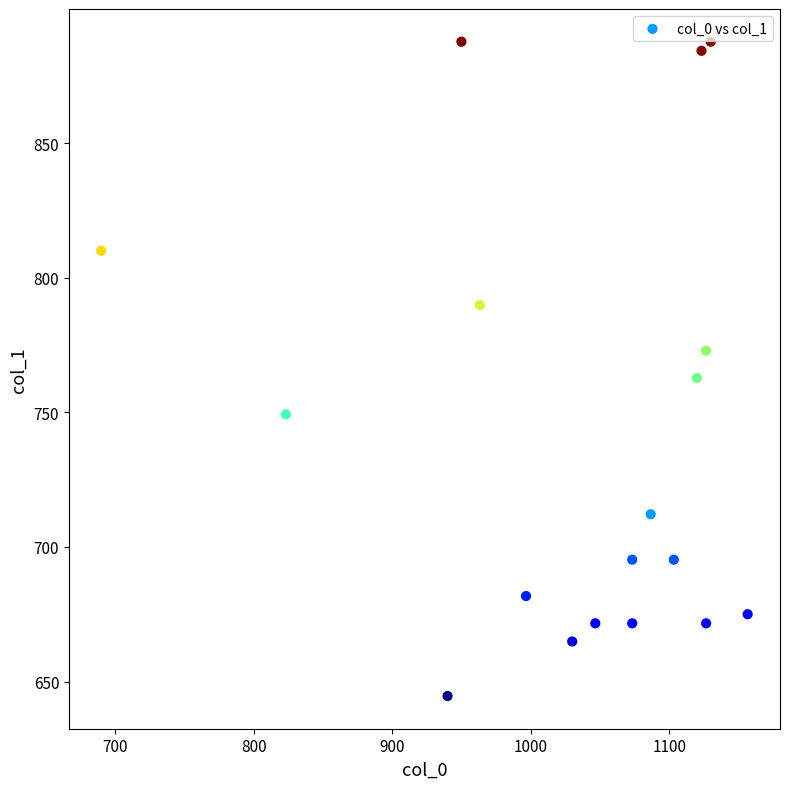

What is the range of Y values (max minus min)?

243.0